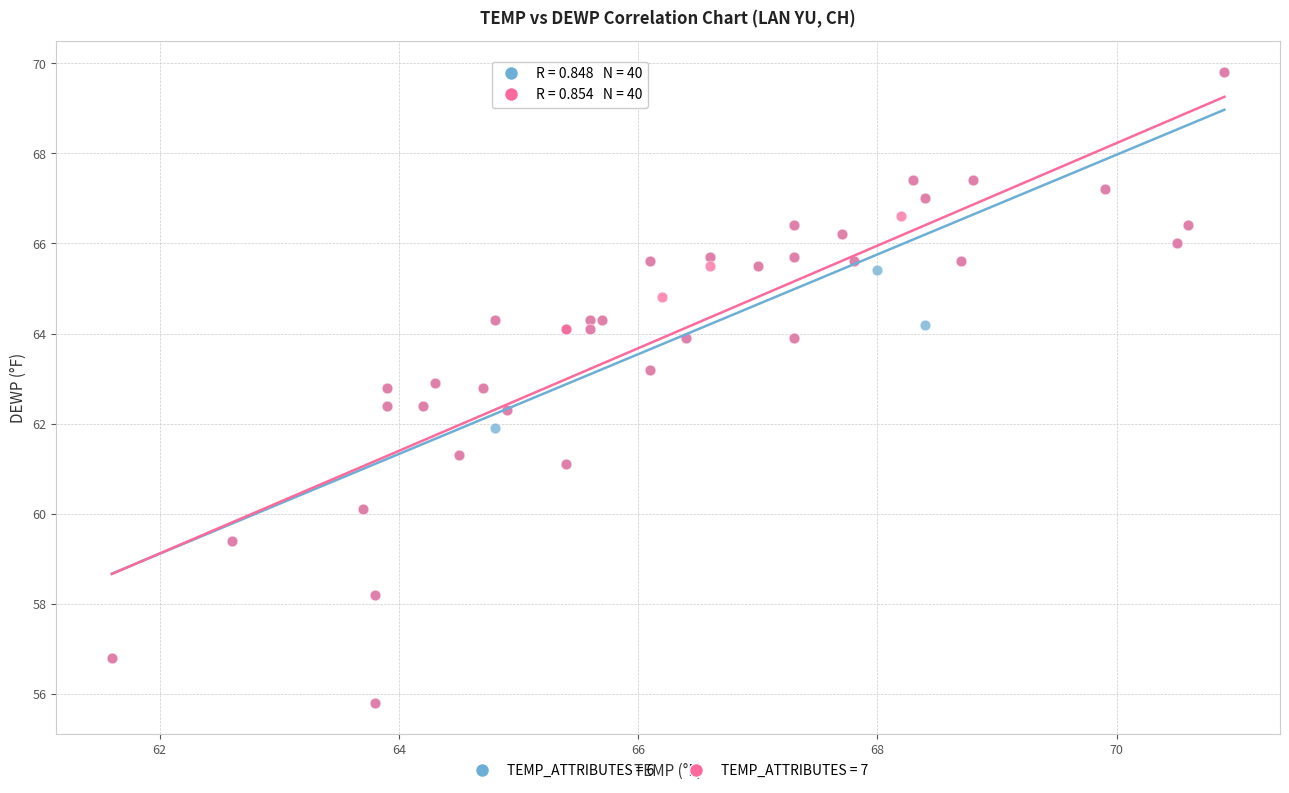

What are all the series names shown in the legend?

TEMP_ATTRIBUTES = 6, TEMP_ATTRIBUTES = 7